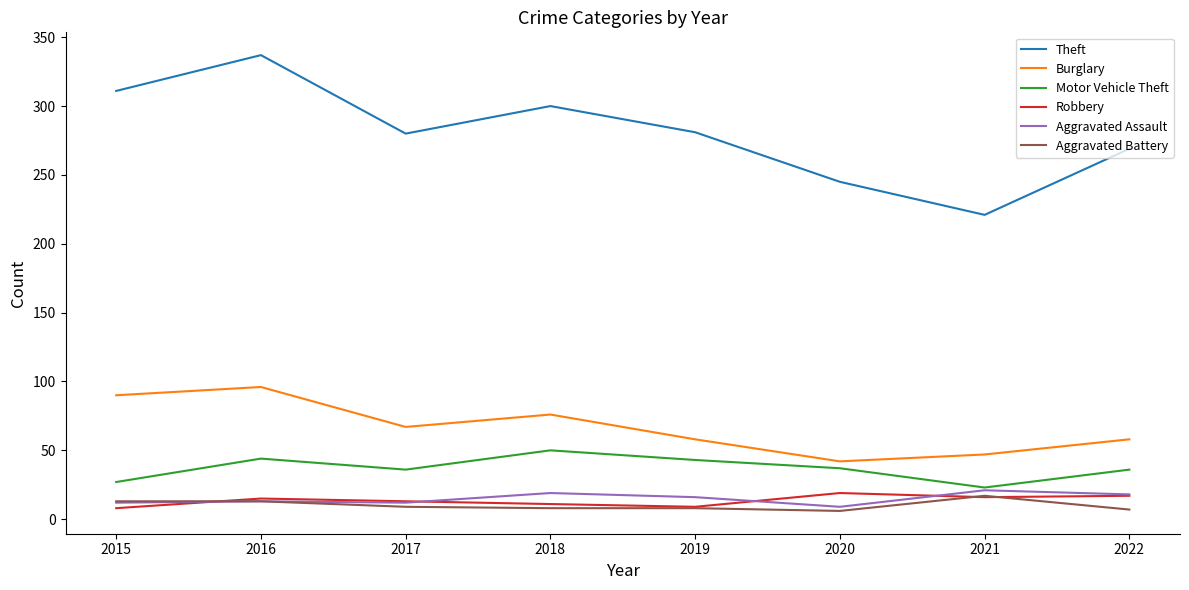

What is the maximum value shown in the chart?

337